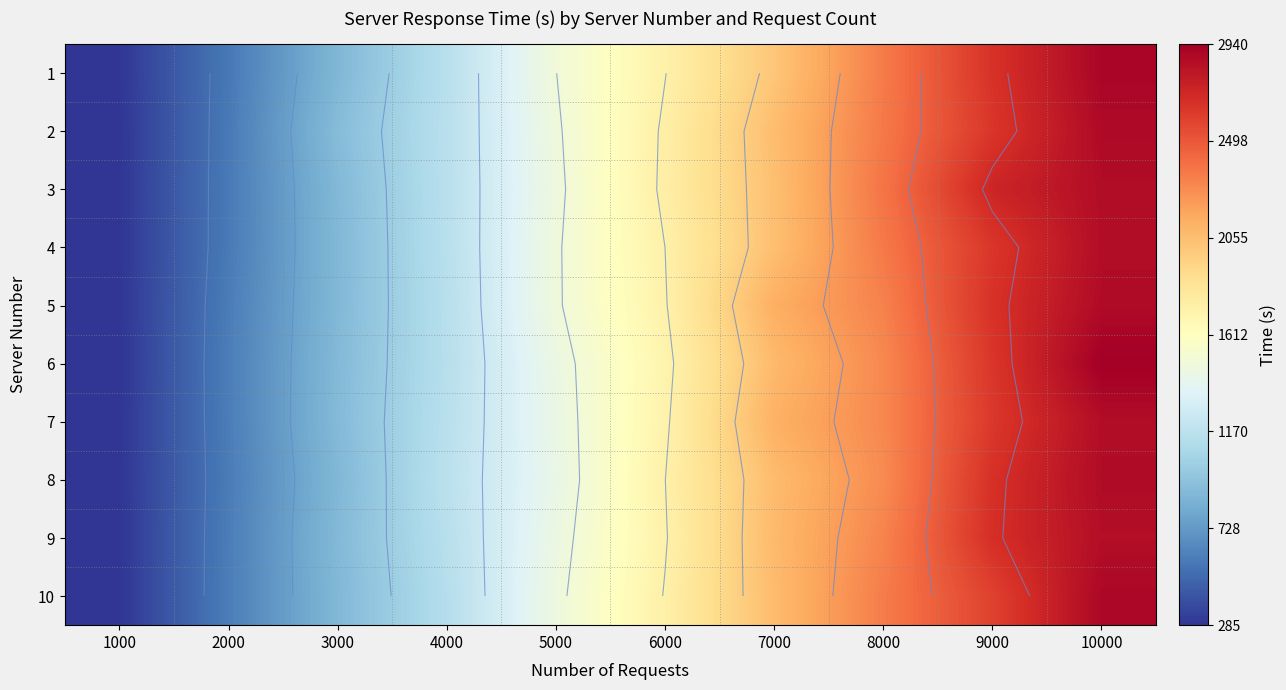

What is the total value across all series at 9000?

26587